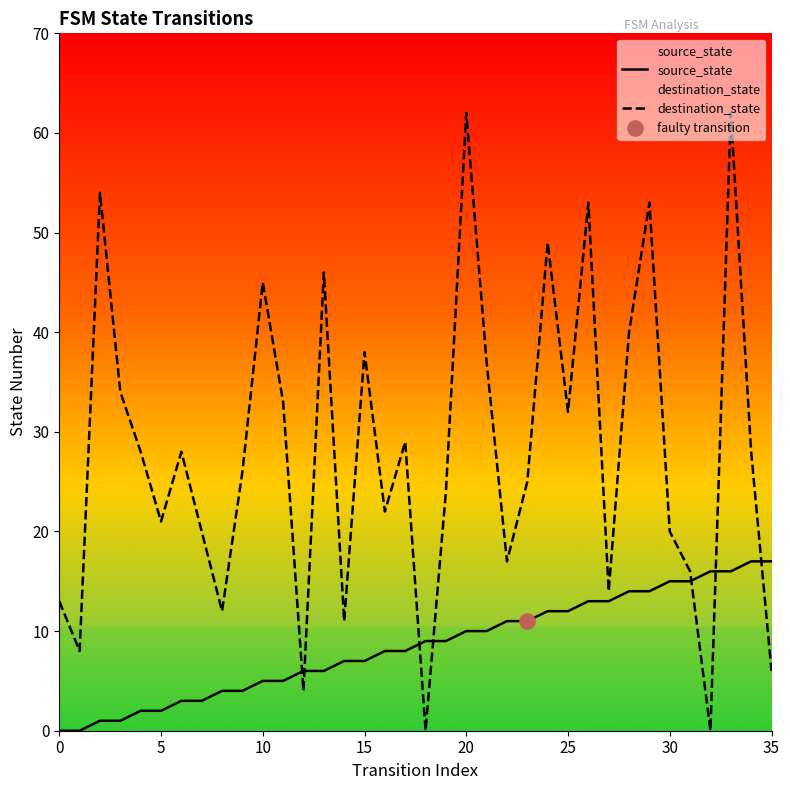

Which series has the largest Y range (max minus min)?

destination_state